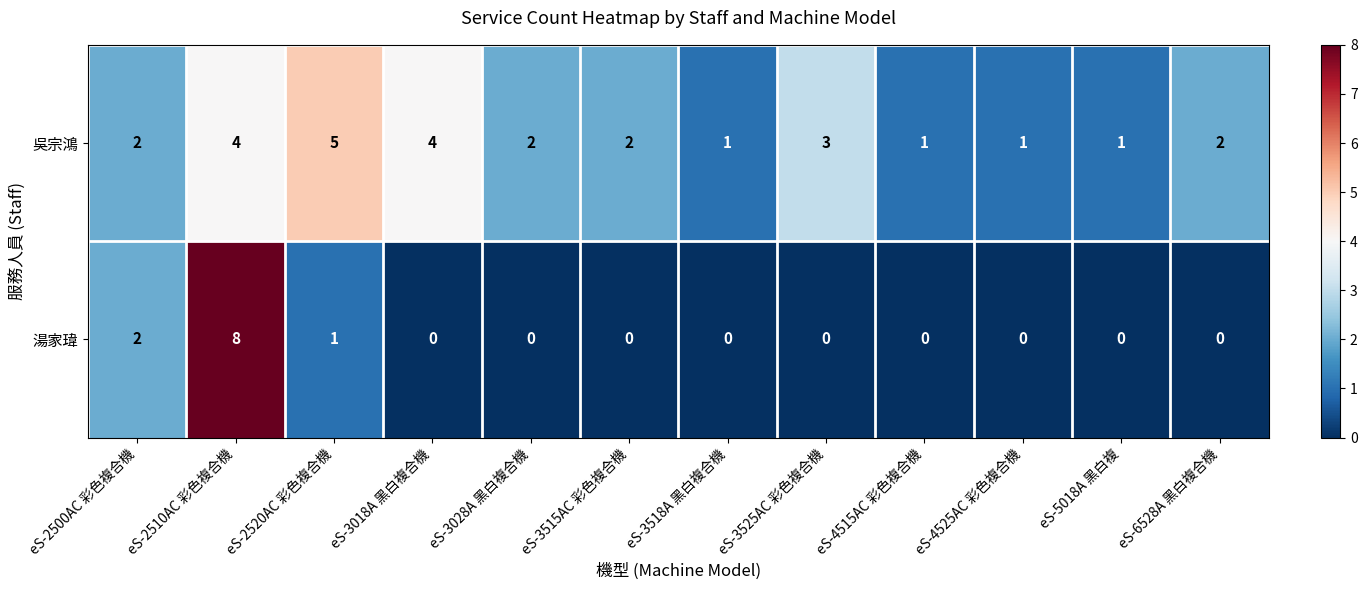

True or false: 湯家瑋 has a value of 11 at eS-2510AC 彩色複合機.

False